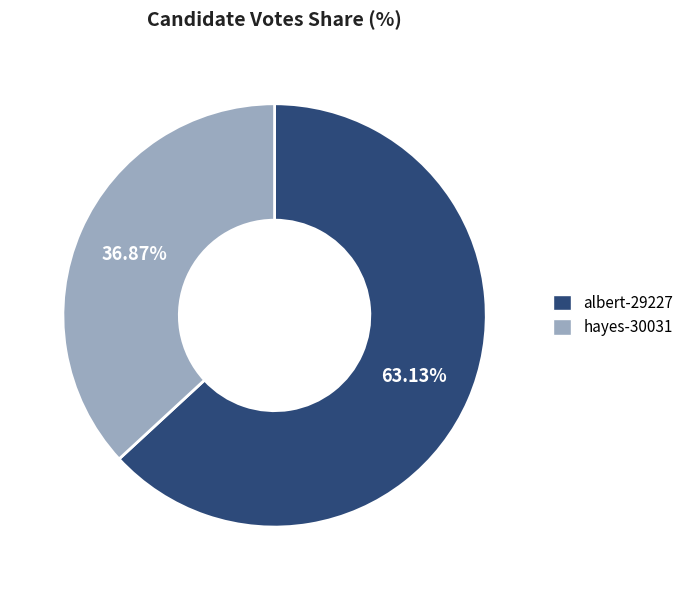

To the nearest percent, what is the difference between the albert-29227 and hayes-30031 slice percentages?

26%